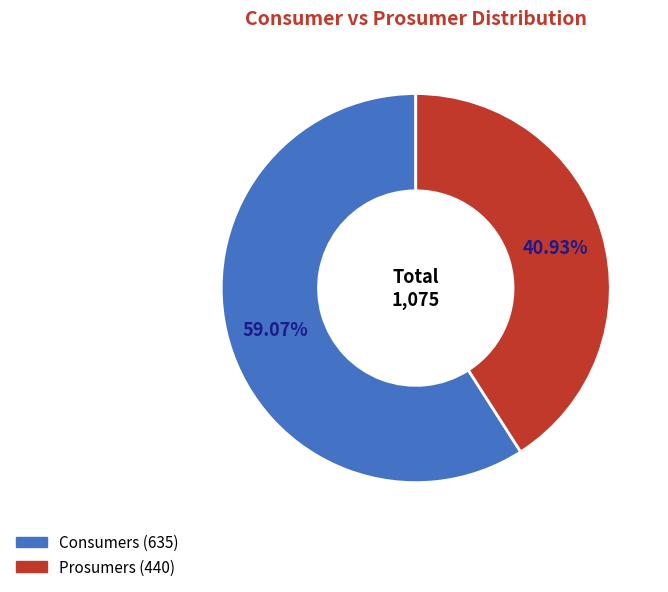

To the nearest percent, what portion does Consumers represent?

59%